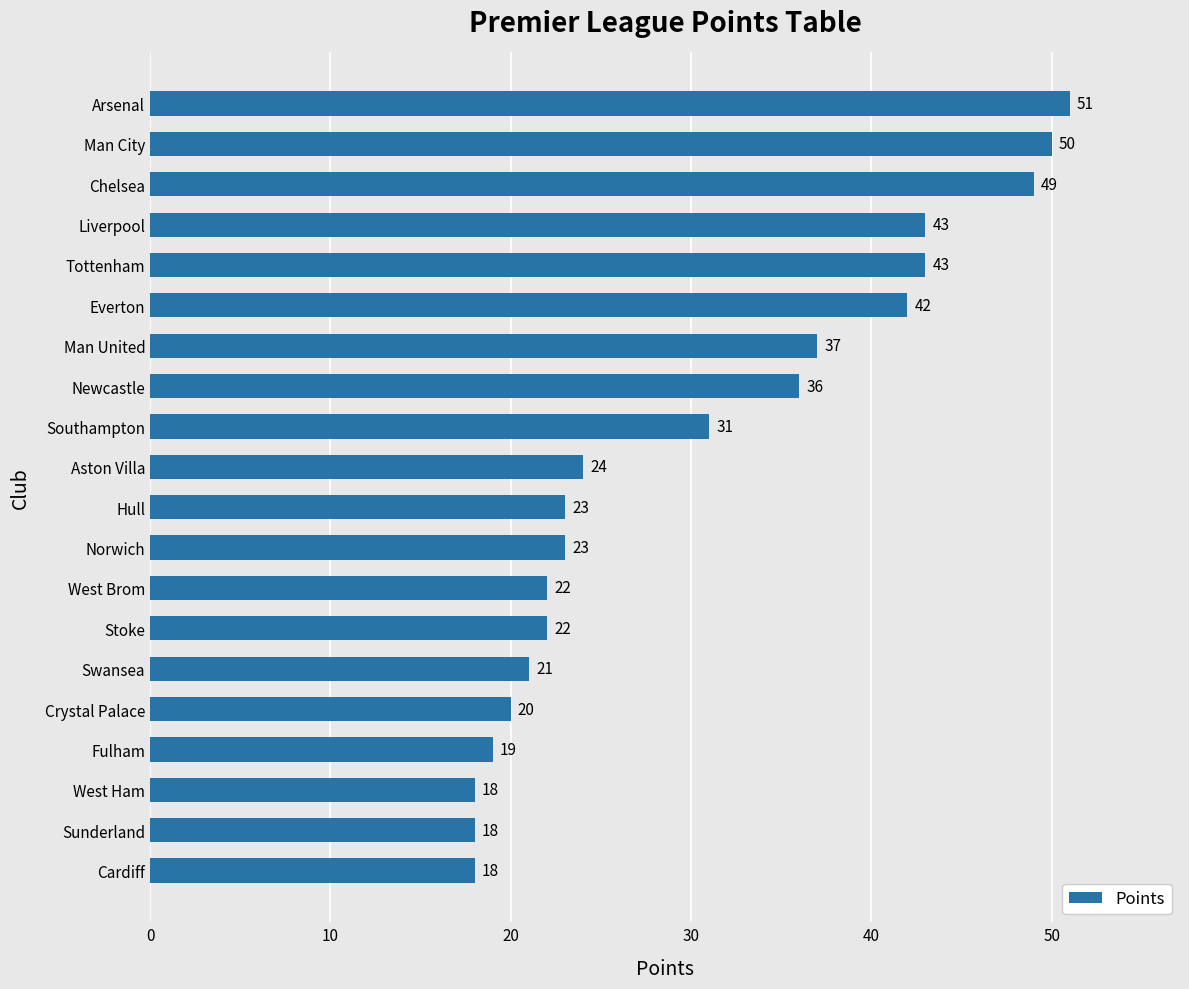

Which has a higher value, Liverpool or Newcastle?

Liverpool